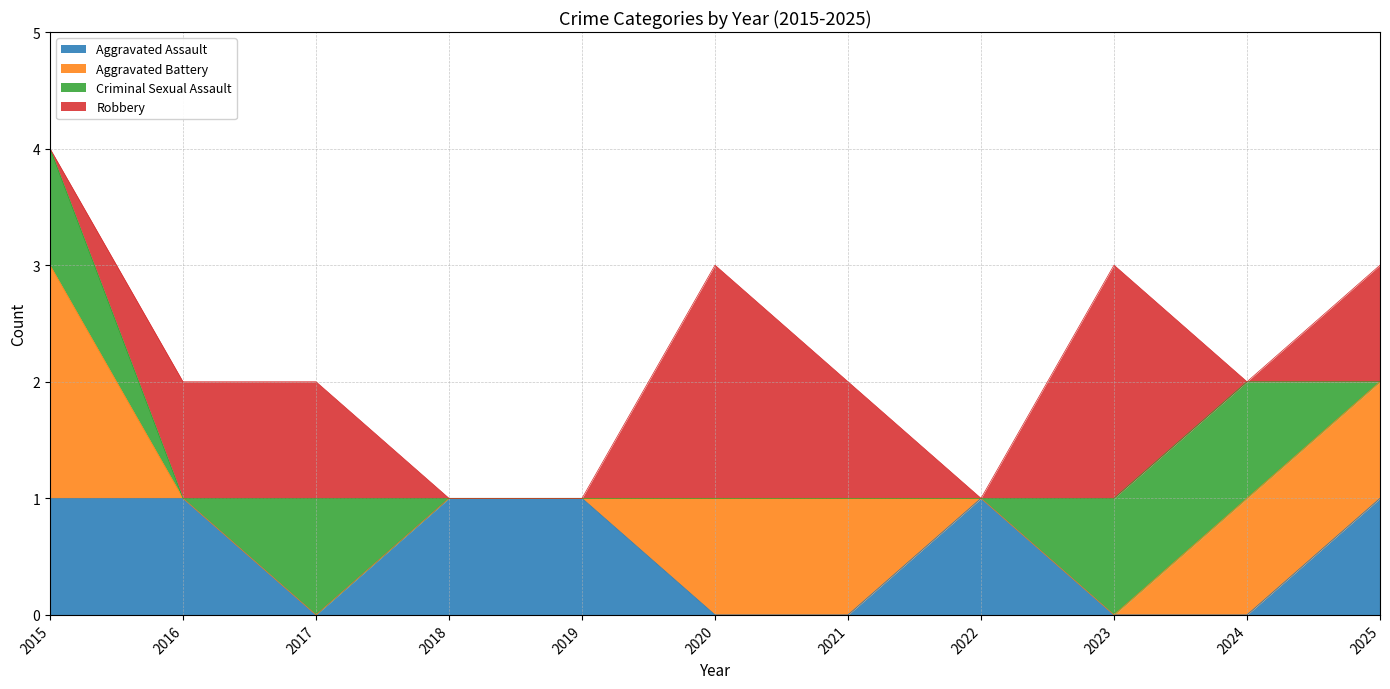

What is the spread (max minus min) of values at 2023?

2